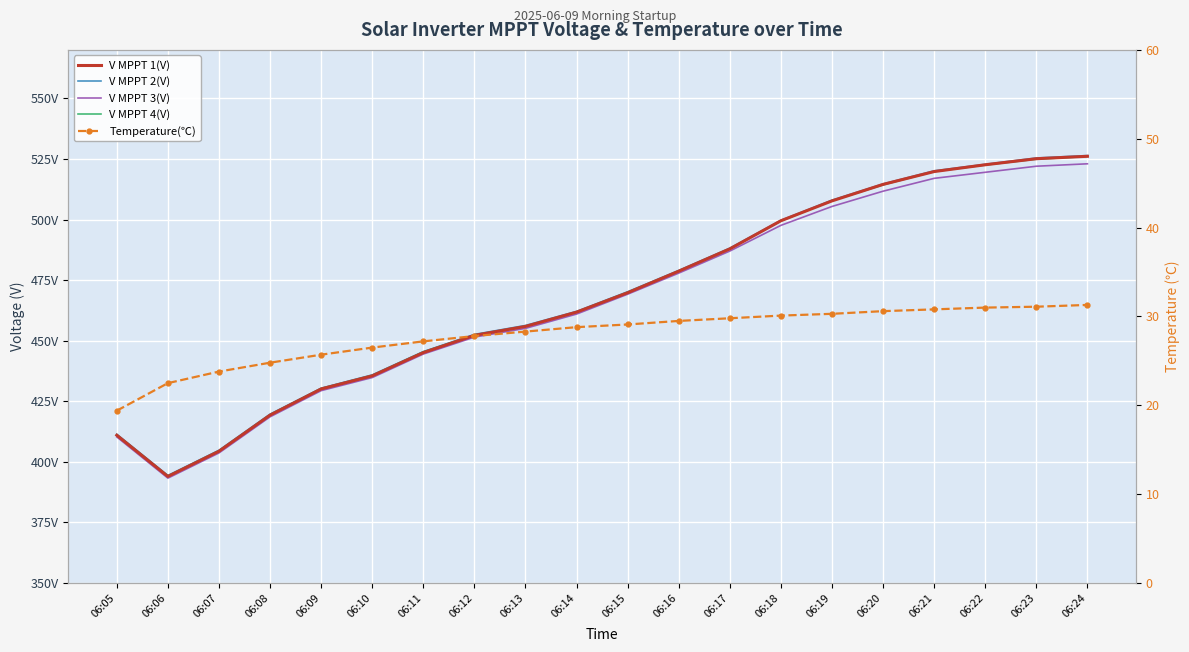

The V MPPT 1(V) series shows 230.5 at 06:10. True or false?

False